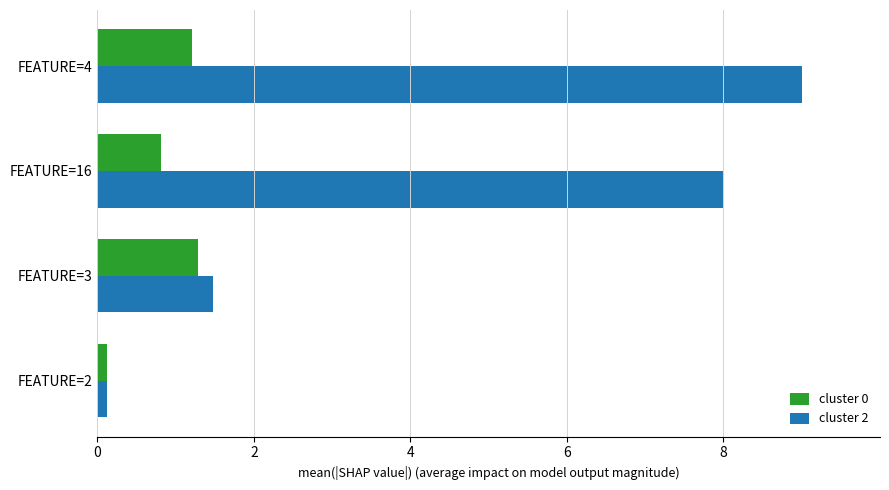

Which series has the largest total across all categories?

cluster 2